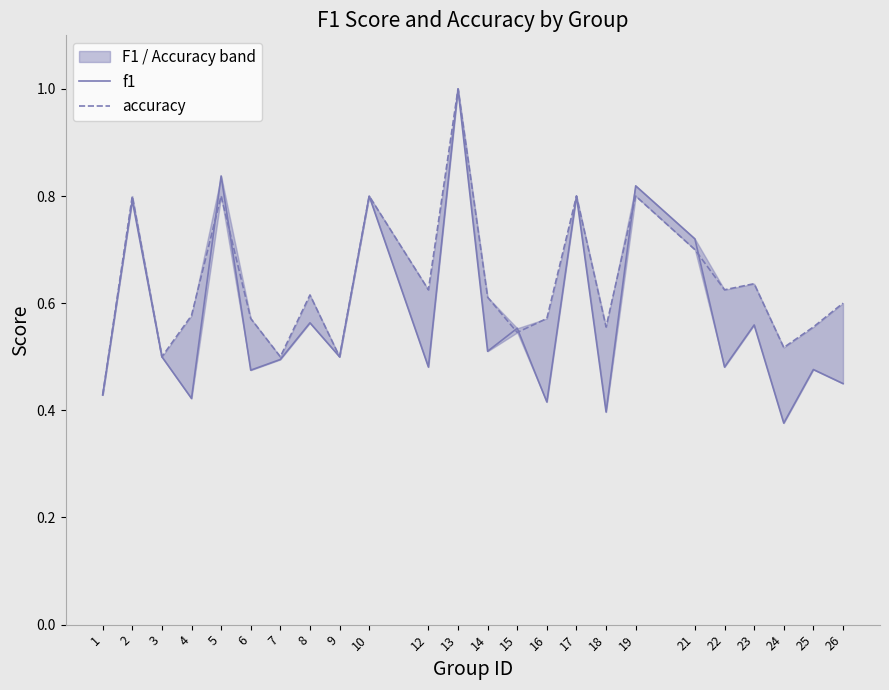

How many interior local valleys does the f1 series have?

9